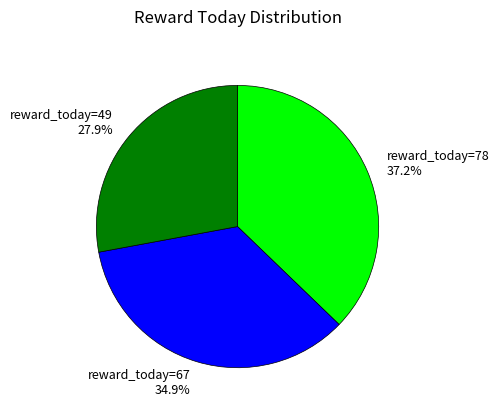

What is the largest slice in the pie chart?

reward_today=78 37.2%